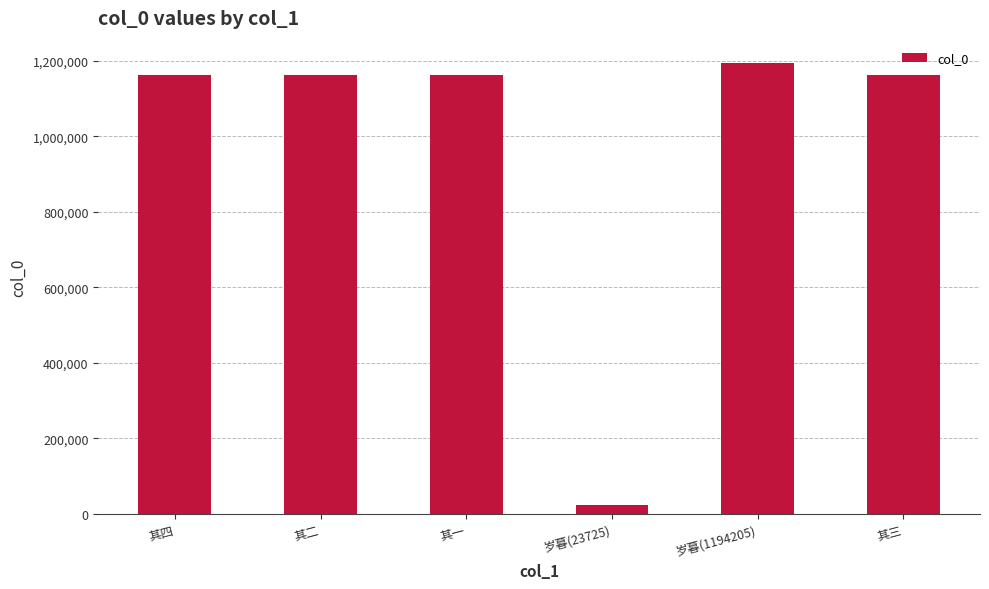

What is the label of the 3rd bar from the left?

其一